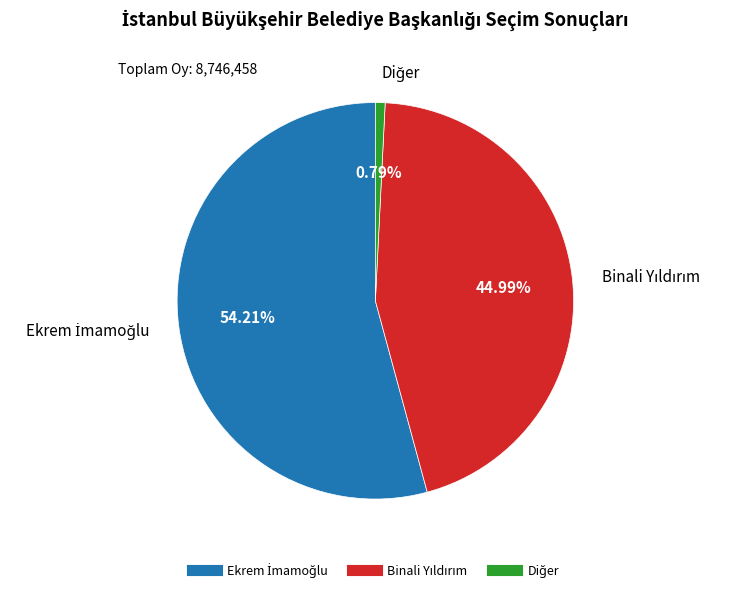

Does any single category account for the majority?

Yes